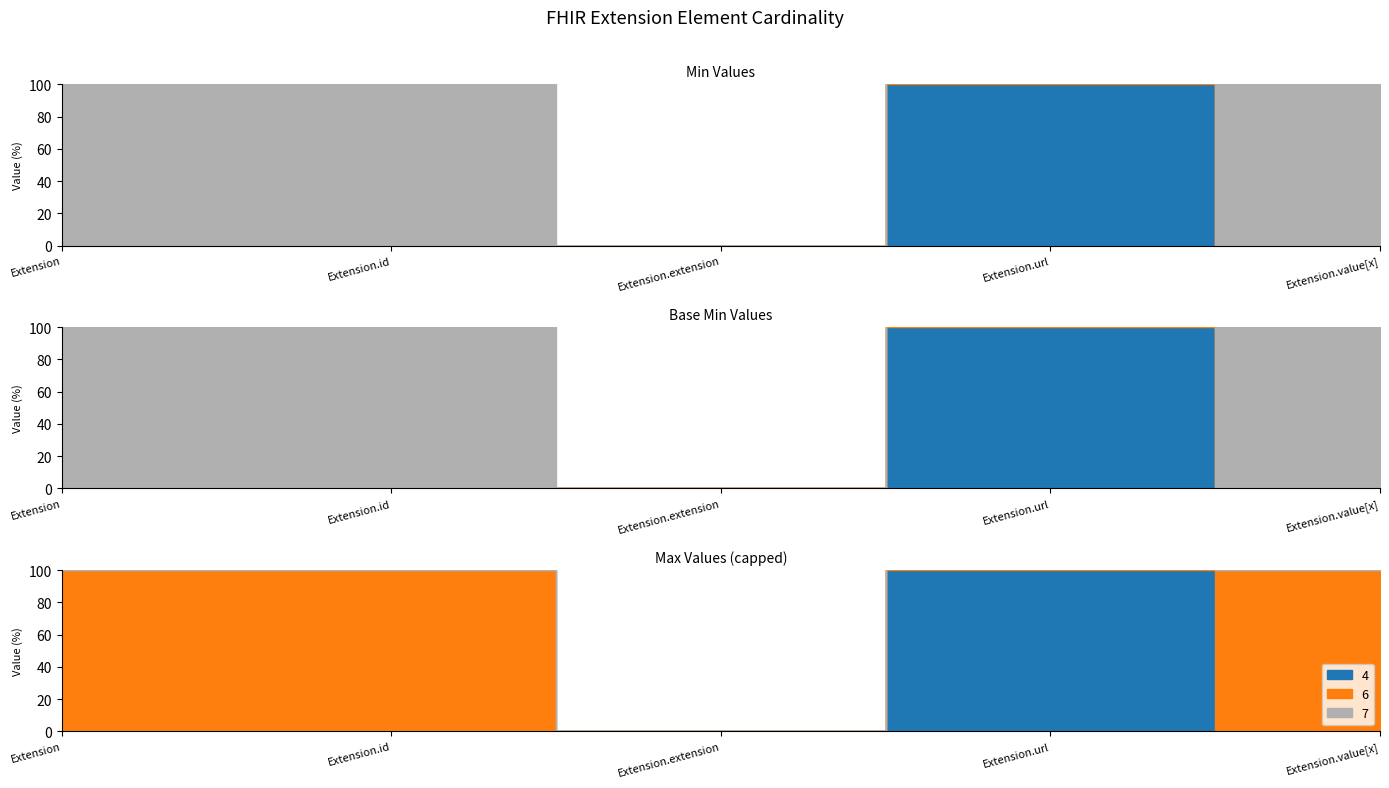

Reading left to right, transcribe all the data shown in this chart.

Min: Extension=0	Extension.id=0	Extension.extension=0	Extension.url=1	Extension.value[x]=0
Base Min: Extension=0	Extension.id=0	Extension.extension=0	Extension.url=1	Extension.value[x]=0
Max_numeric: Extension=100	Extension.id=1	Extension.extension=0	Extension.url=1	Extension.value[x]=1